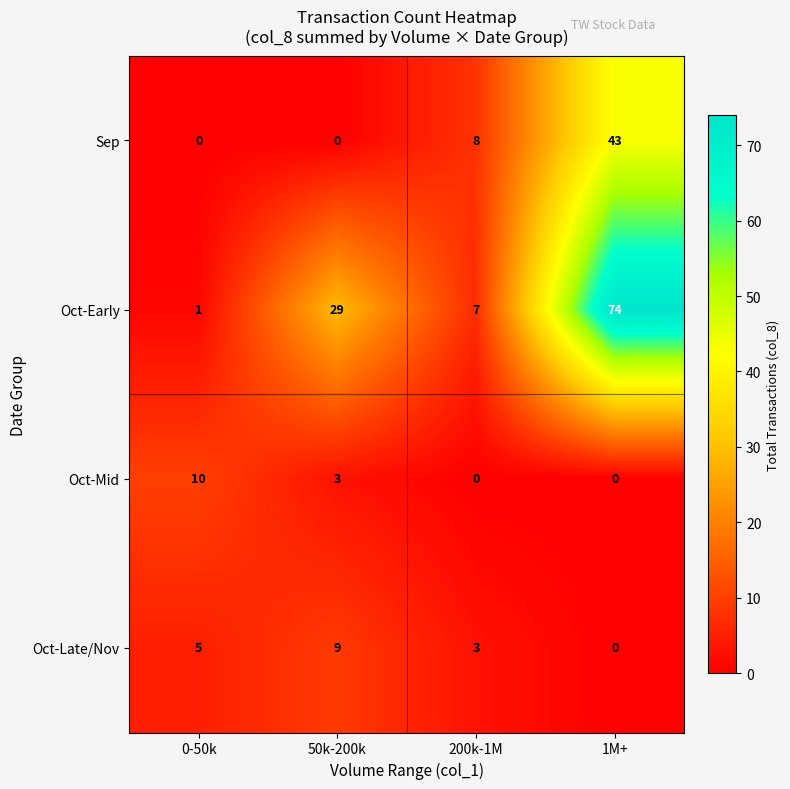

Is it true that Oct-Early equals 4 at 200k-1M?

False